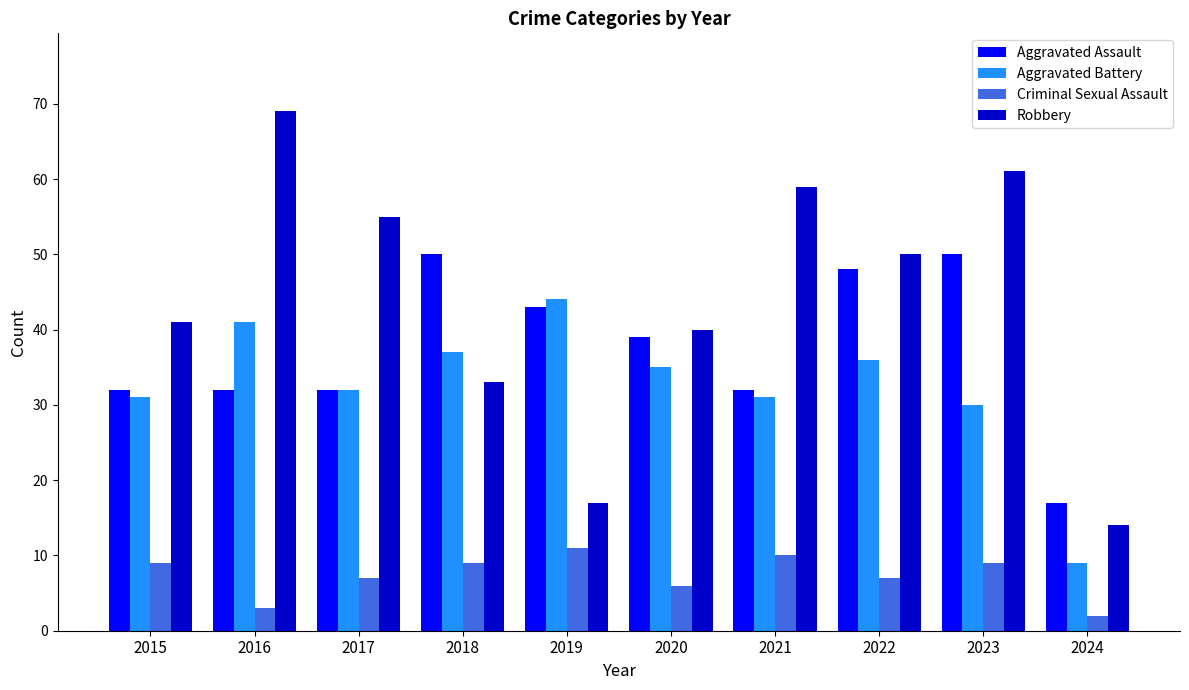

True or false: Criminal Sexual Assault has a value of 6 at 2018.

False